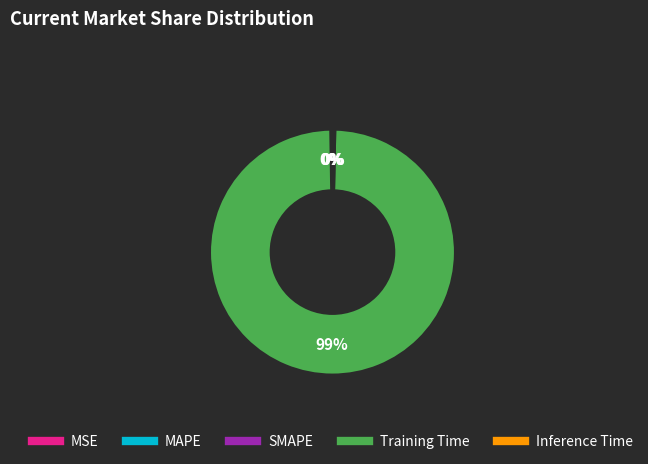

What is the majority slice?

Training Time